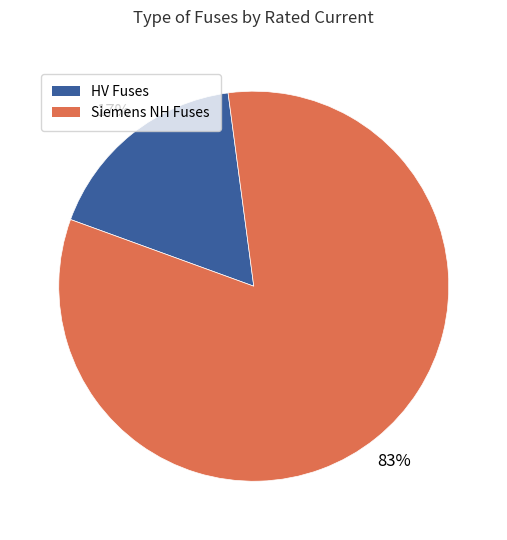

To the nearest percent, what is the average slice percentage?

50%